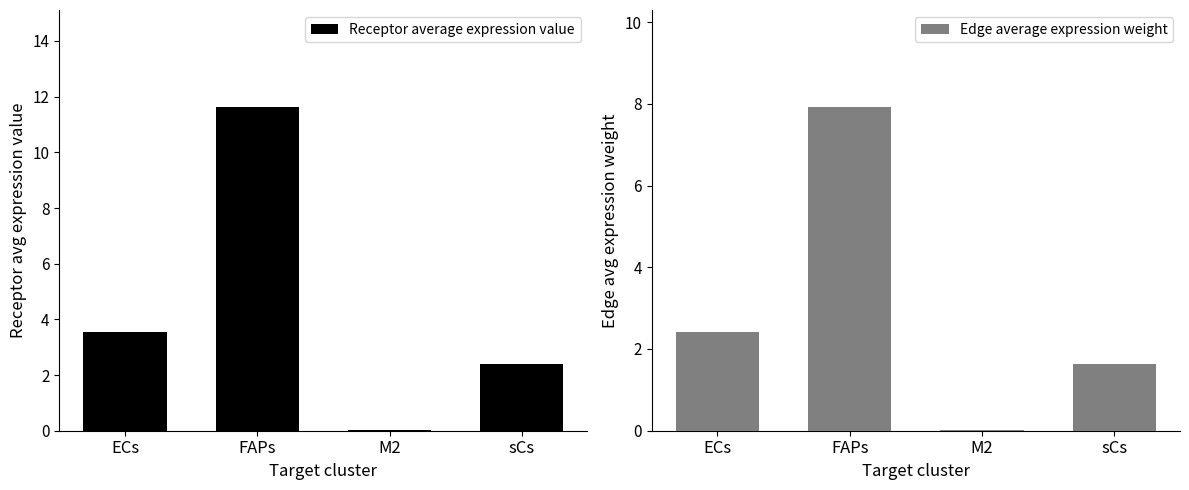

What is the average value of the Receptor average expression value series?

4.4